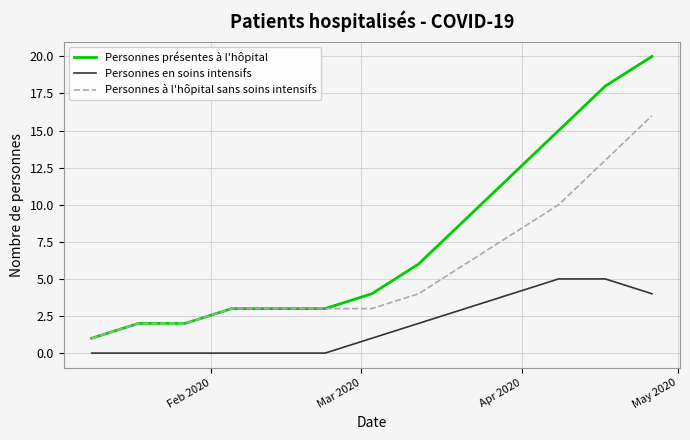

Rank the series by their maximum value, from highest to lowest.

Personnes présentes à l'hôpital, Personnes à l'hôpital sans soins intensifs, Personnes en soins intensifs